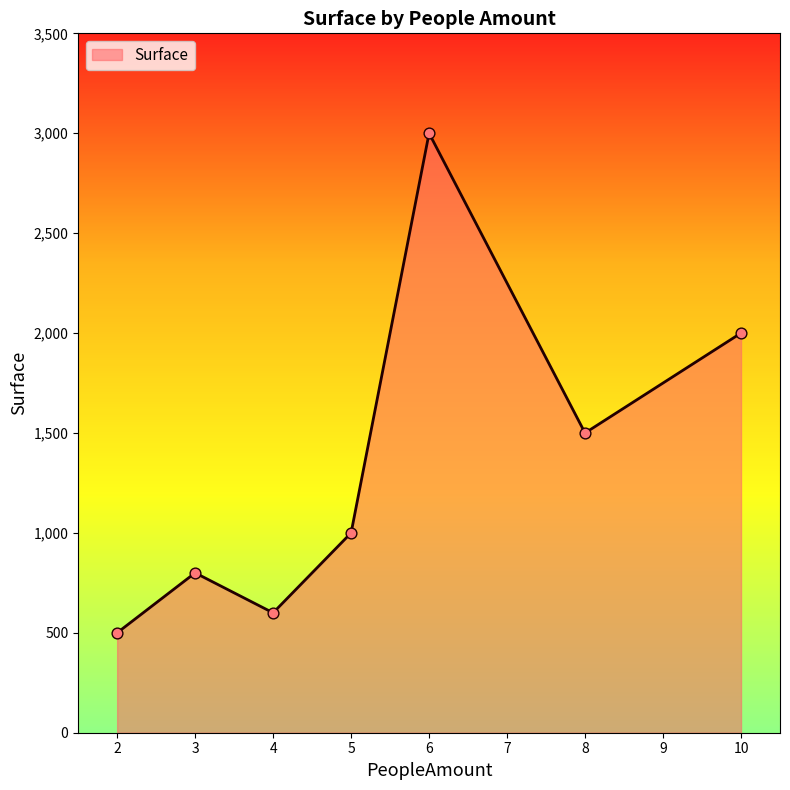

Which has a higher value, 5 or 6?

6